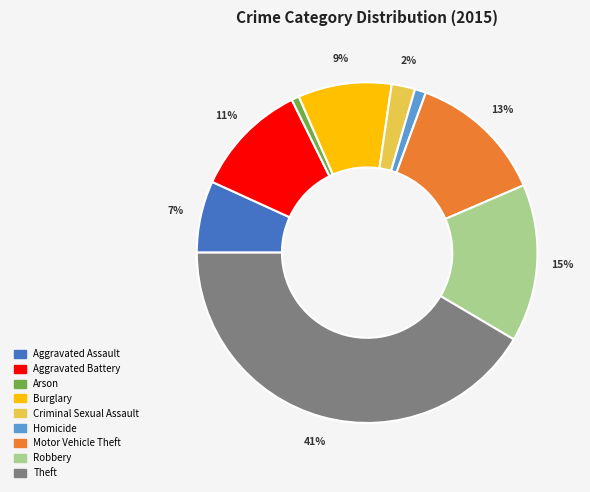

How many segments does this pie chart have?

9